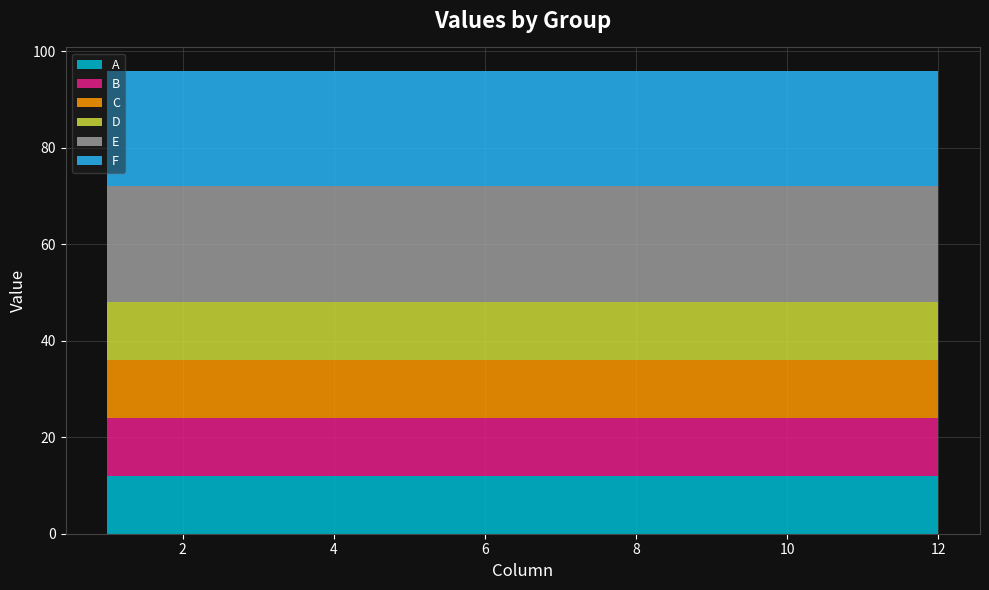

What is the sum of all C values?

144